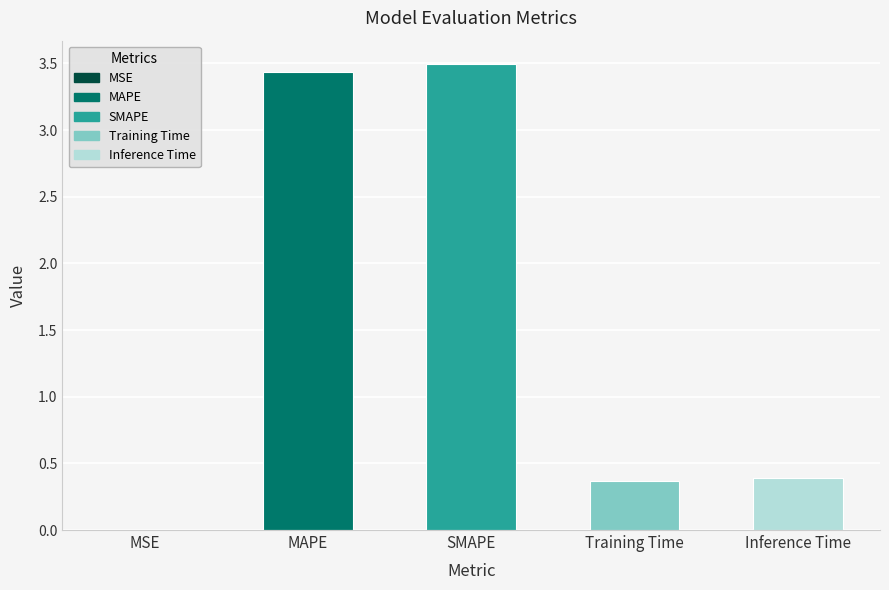

What is the average value?

1.5